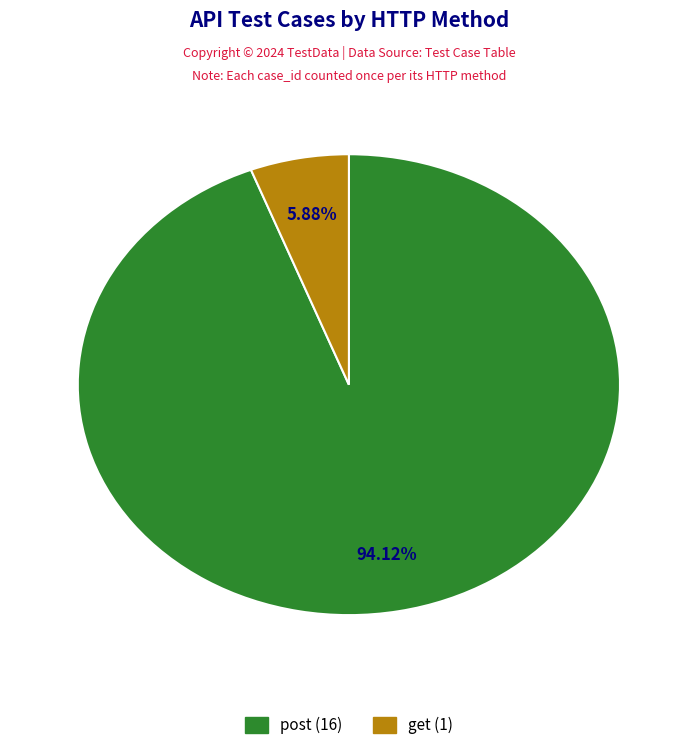

How many segments does this pie chart have?

2